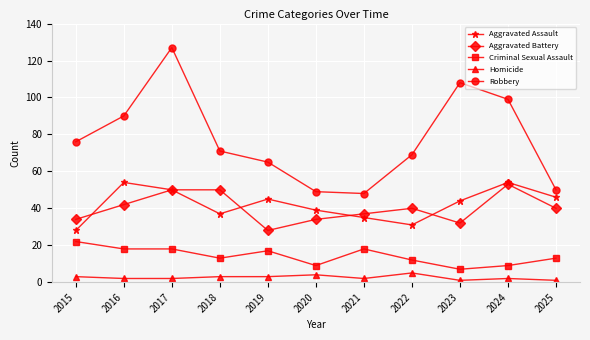

Which series changed the most between 2023 and 2024?

Aggravated Battery